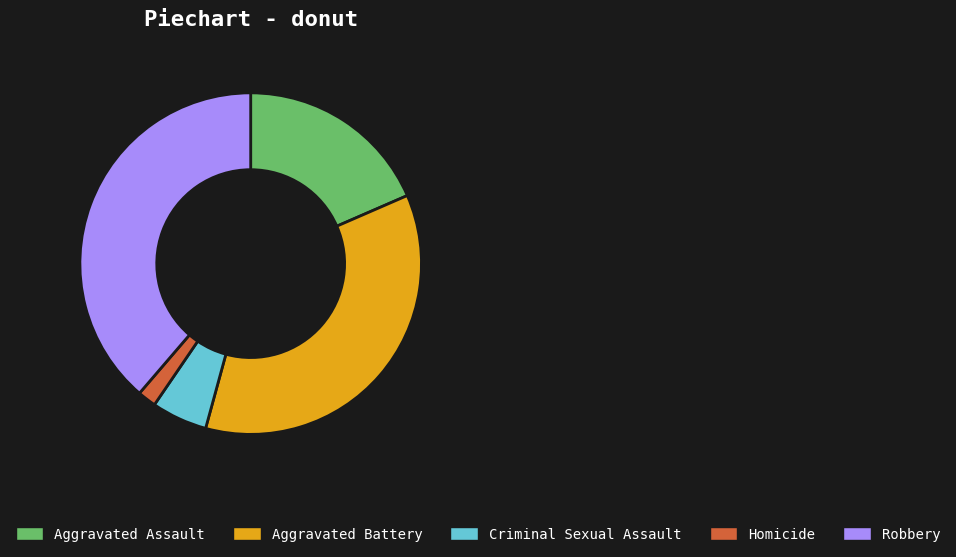

Between Homicide and Robbery, which is larger?

Robbery